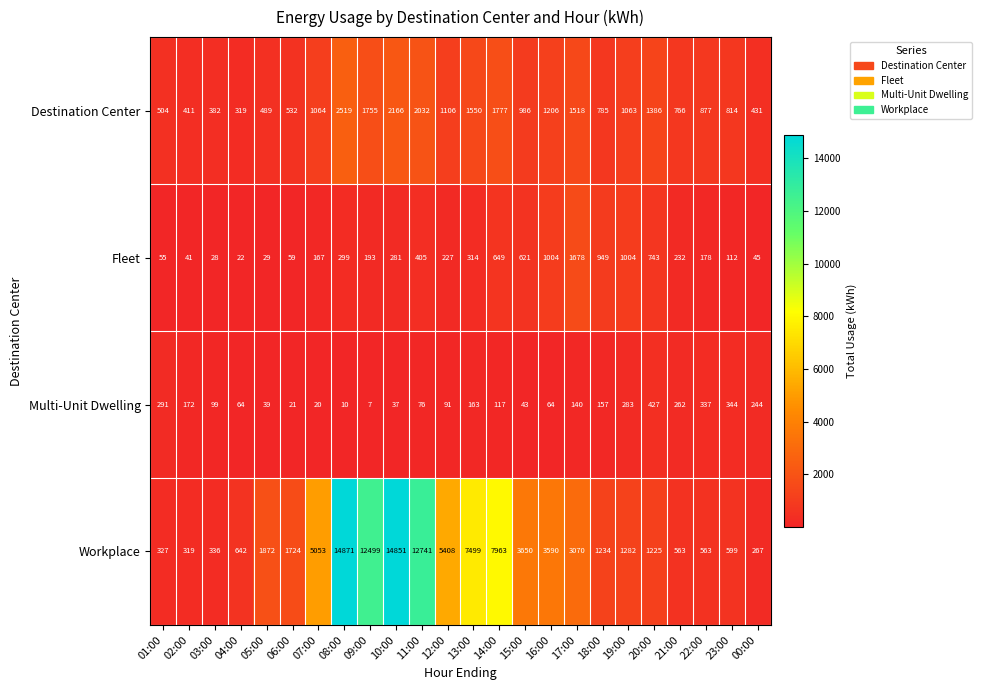

Rank the series by their maximum value, from highest to lowest.

Workplace, Destination Center, Fleet, Multi-Unit Dwelling